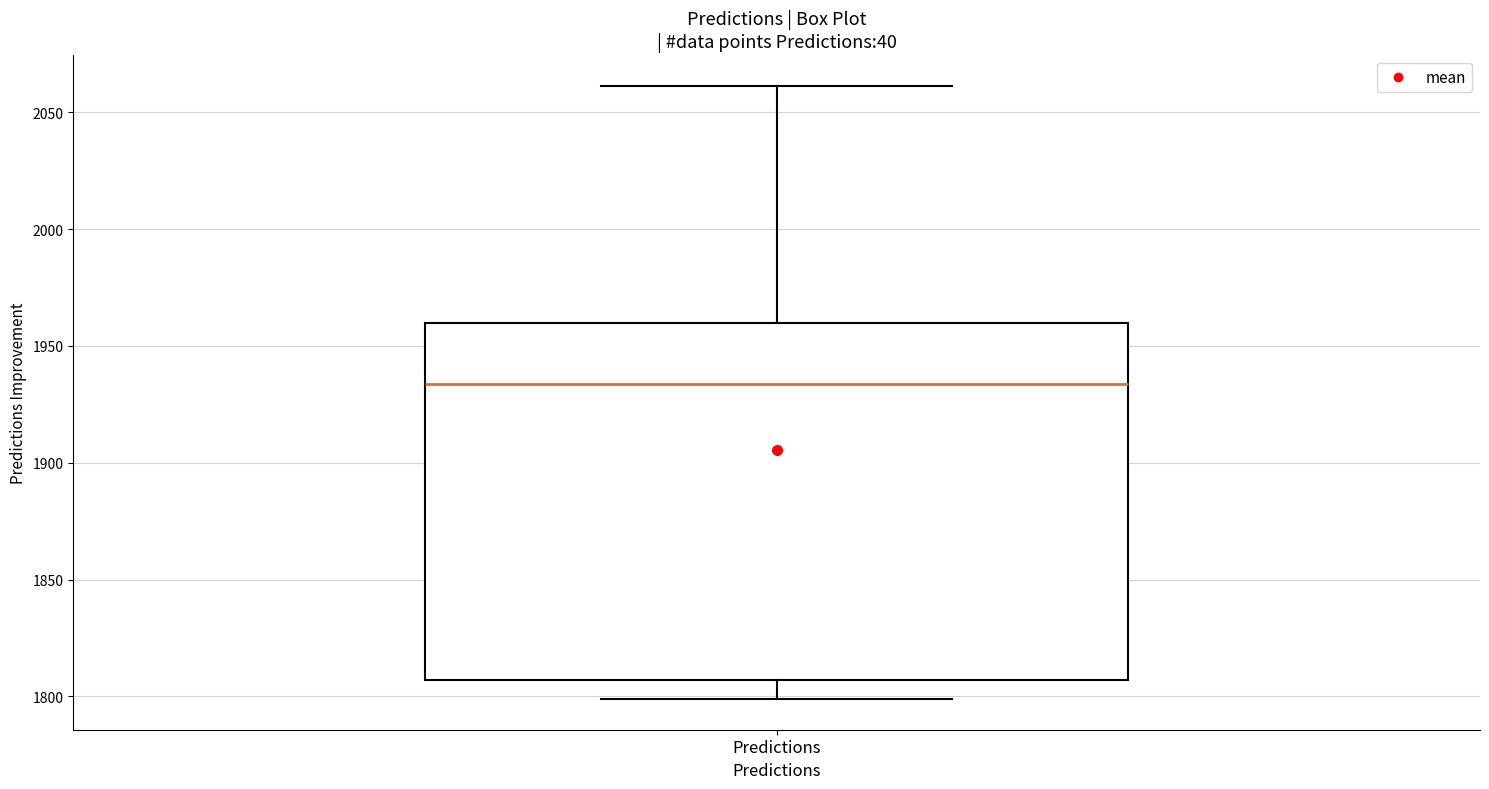

Transcribe this box plot: give where the median line is, the range the box spans, and where the two whiskers end, as read against the y-axis. The values are not printed on the chart, so give them approximately, as read against the axis.

median 1935, box 1805 to 1960, whiskers 1800 to 2060